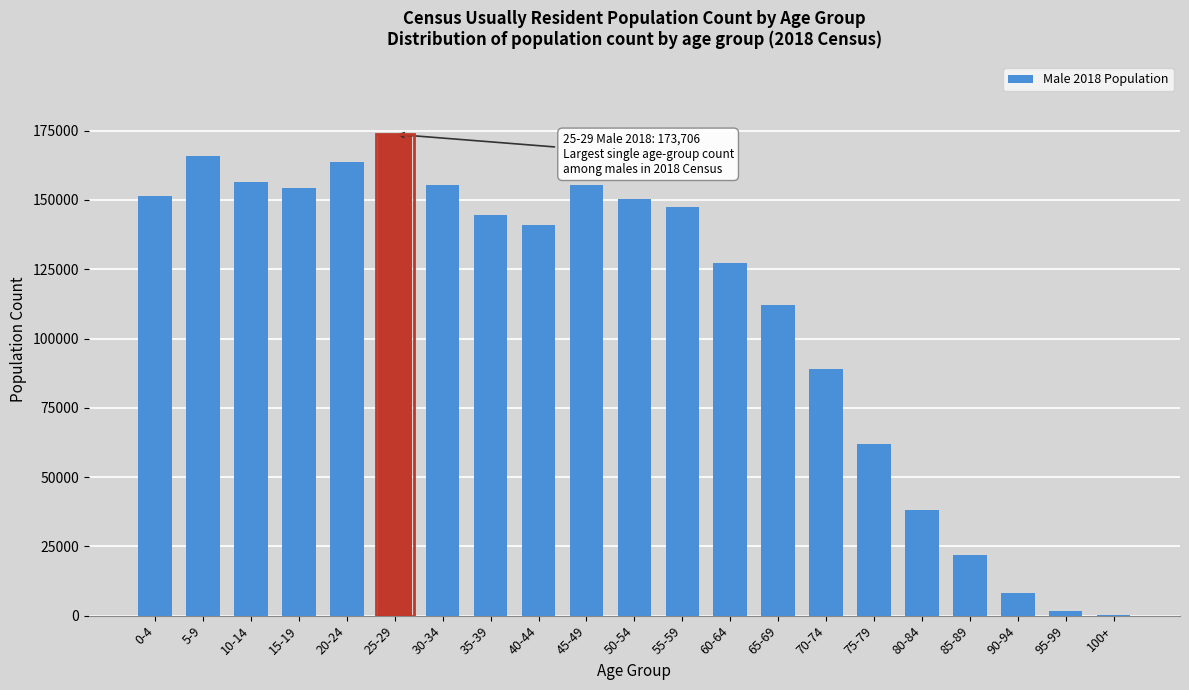

Which category has the highest value across all series?

25-29